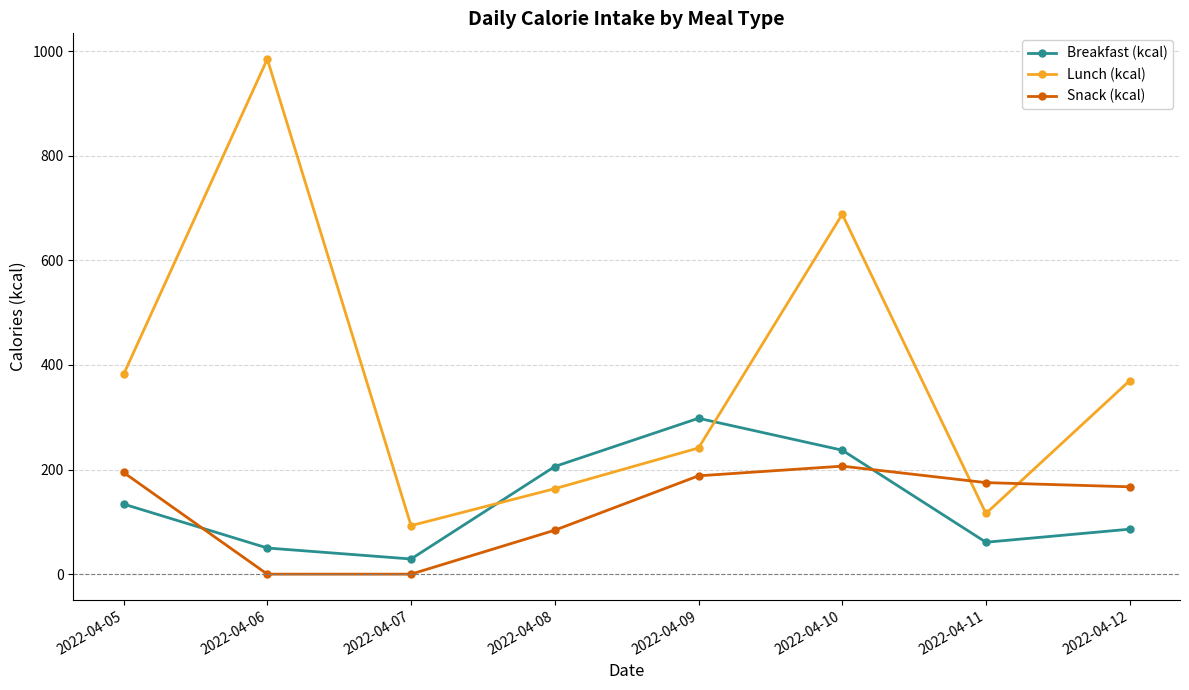

What is the sum of all Lunch (kcal) values?

3038.0